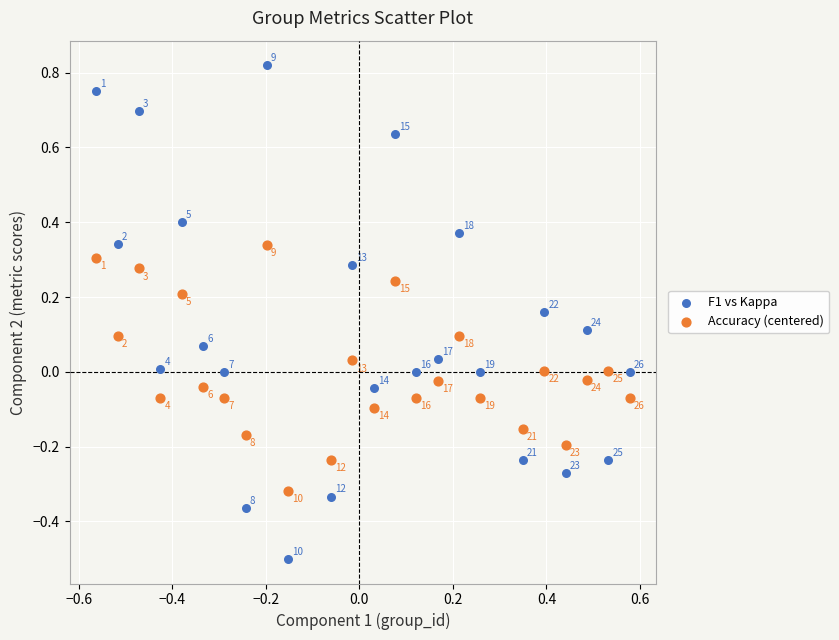

Which series reaches the maximum Y coordinate?

F1 vs Kappa